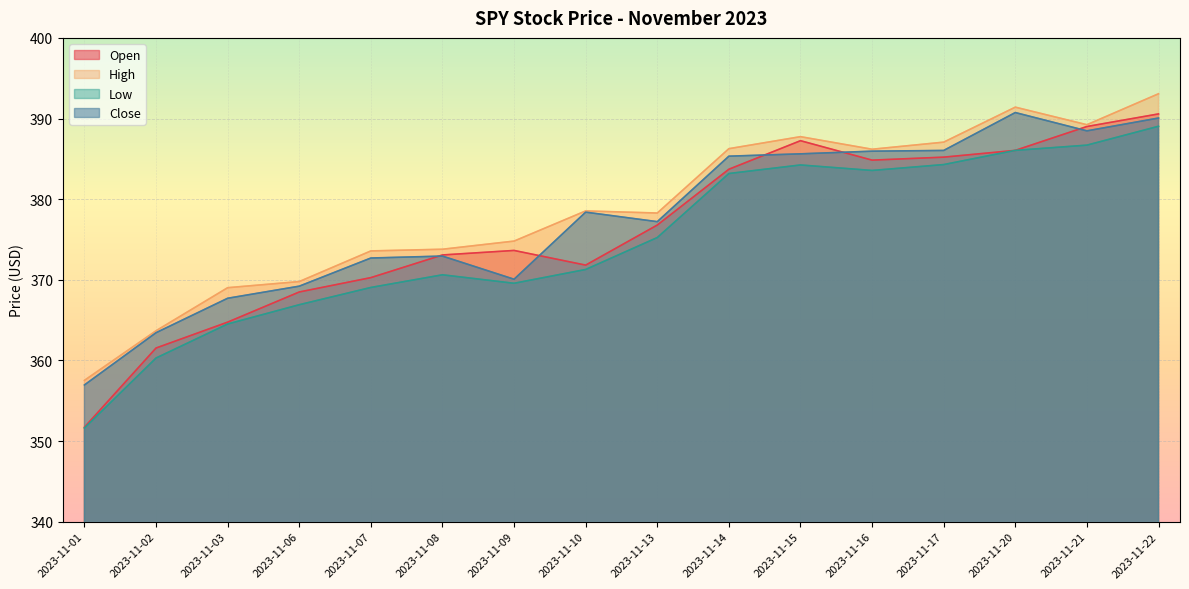

What is the value of the Close point at the 4th from the left?

369.2